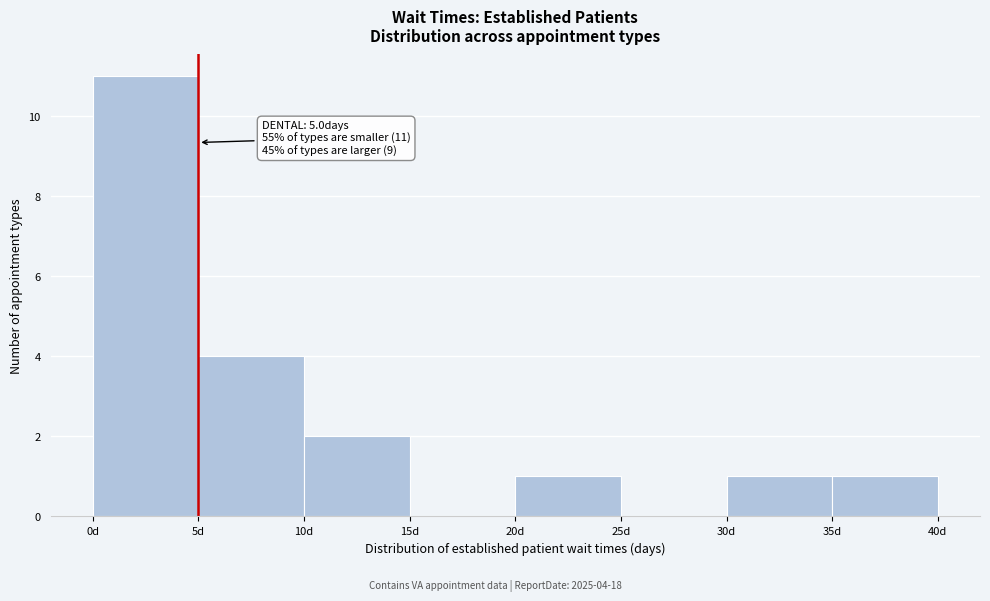

Over which range of the x-axis is the bar tallest?

0 to 5